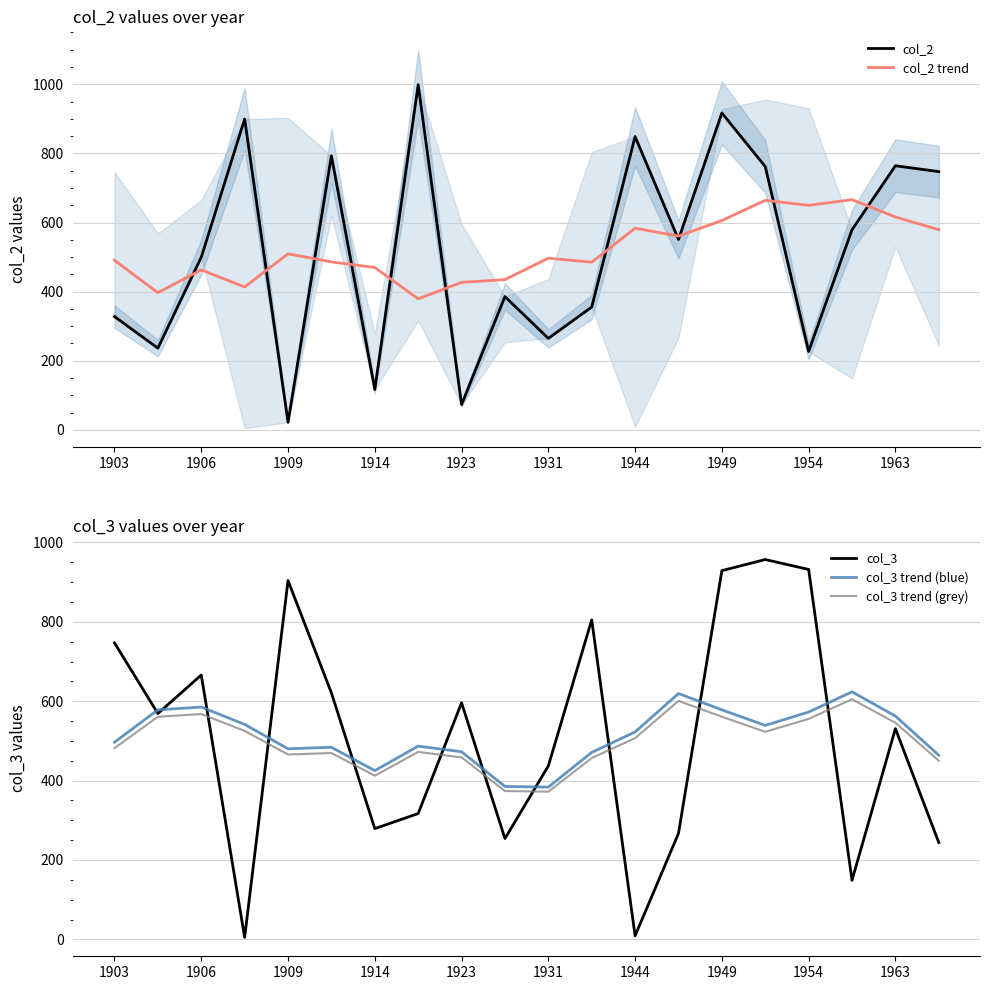

At how many categories does at least one series exceed 852?

6